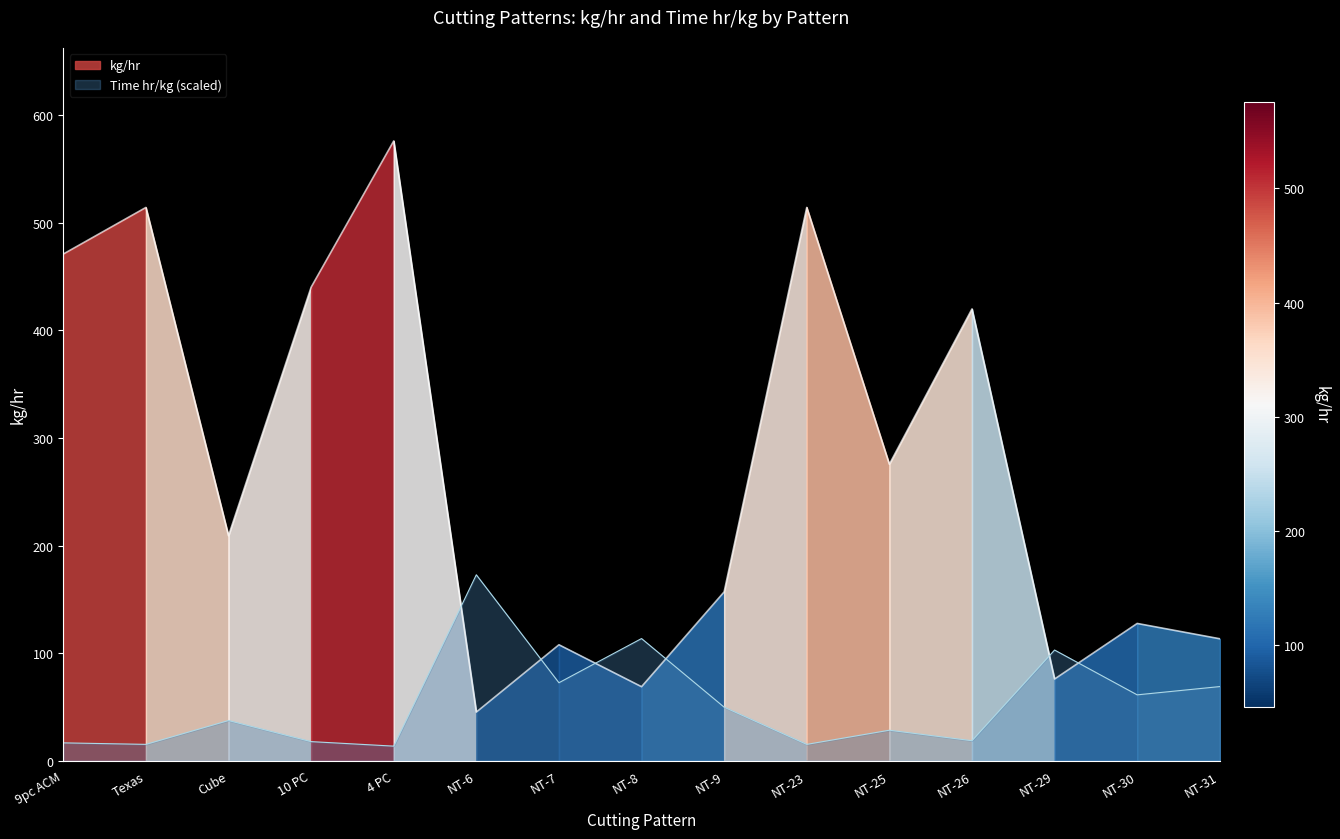

True or false: kg/hr and Time hr/kg intersect in this chart.

True